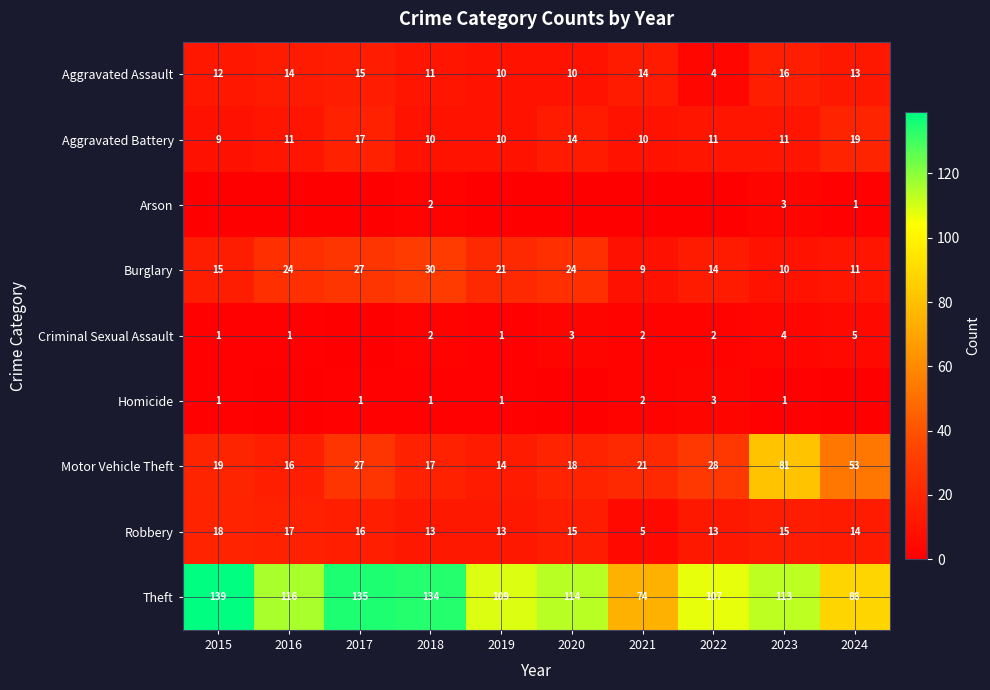

What is the spread (max minus min) of values at 2021?

74